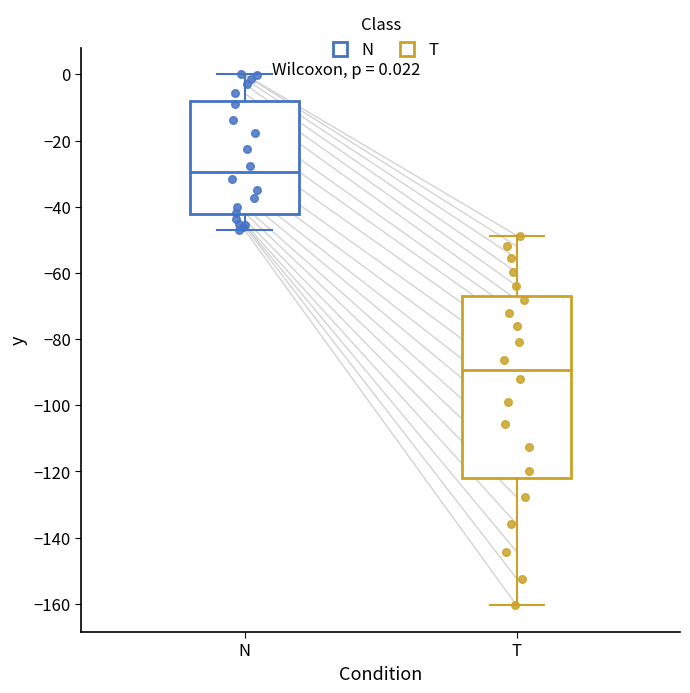

Comparing the boxes themselves (not the whiskers), which one is the tallest?

T